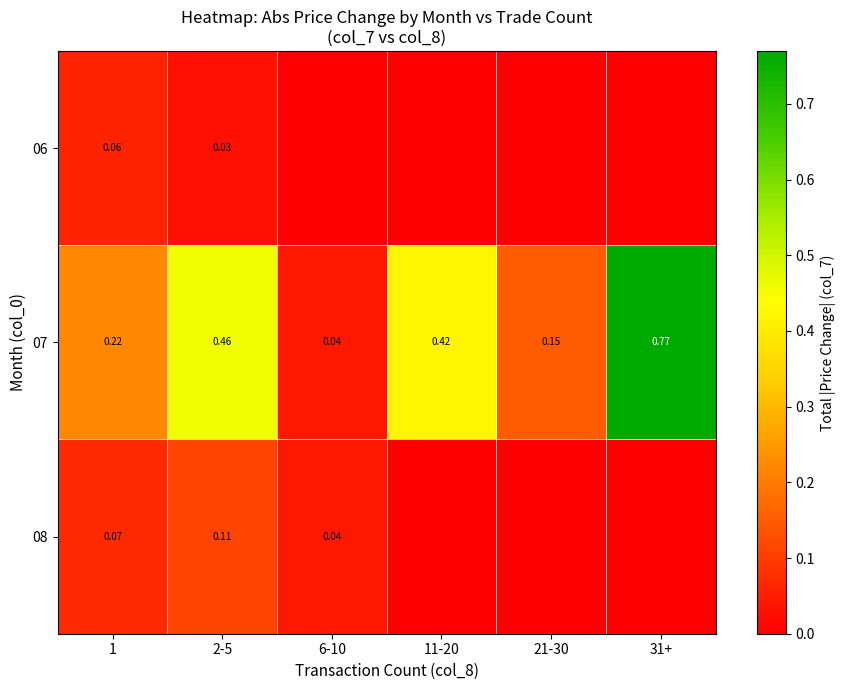

Which has a higher value, 11-20 or 21-30?

11-20